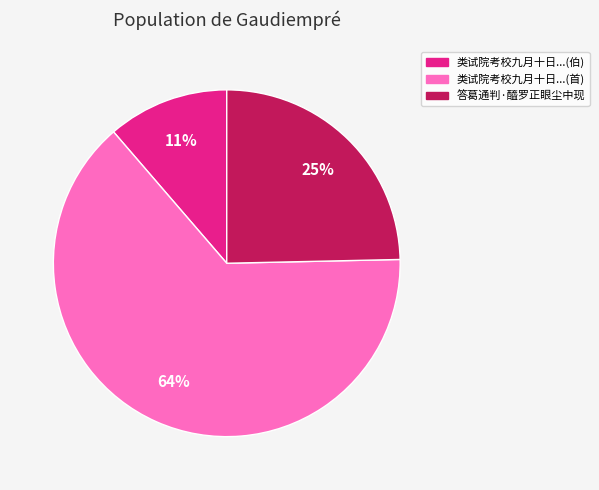

To the nearest percent, what is the average slice percentage?

33%